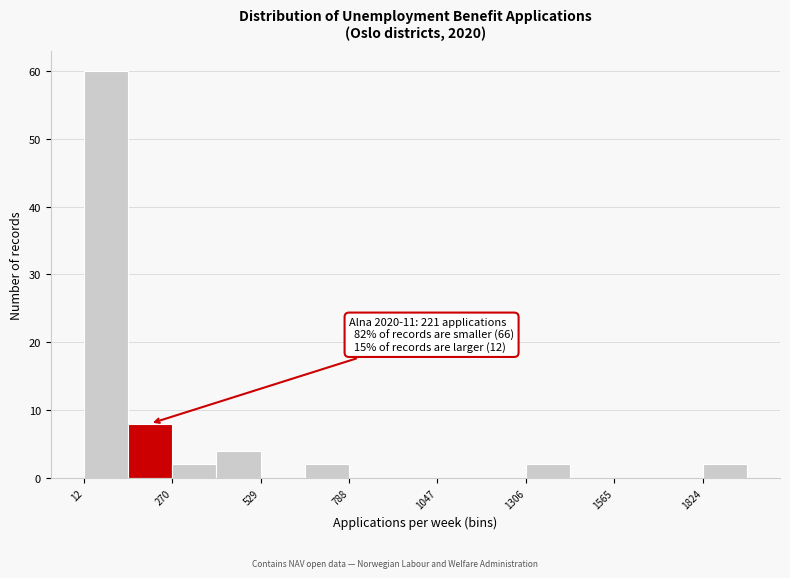

Around what value on the x-axis is the tallest bar? Give the approximate position of its centre, as read against the axis.

100